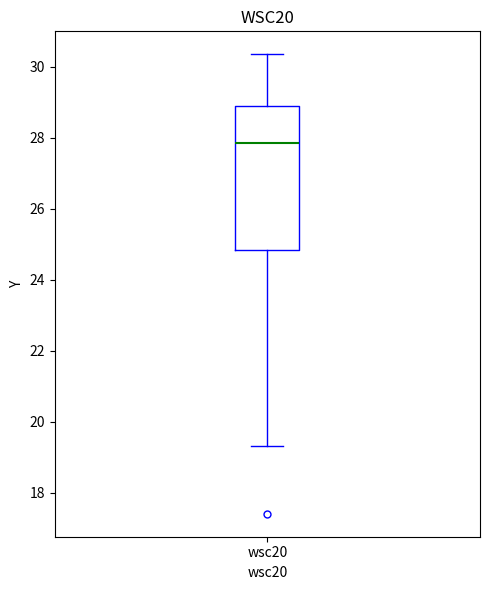

Read this box plot against the y-axis: the position of the median line, the range covered by the box, and the ends of both whiskers. The values are not printed on the chart, so give them approximately, as read against the axis.

median 27.8, box 24.8 to 28.8, whiskers 19.4 to 30.4